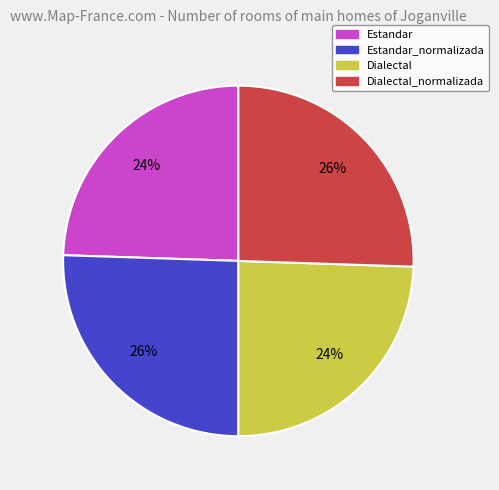

Is there any slice that represents more than half of the pie?

No